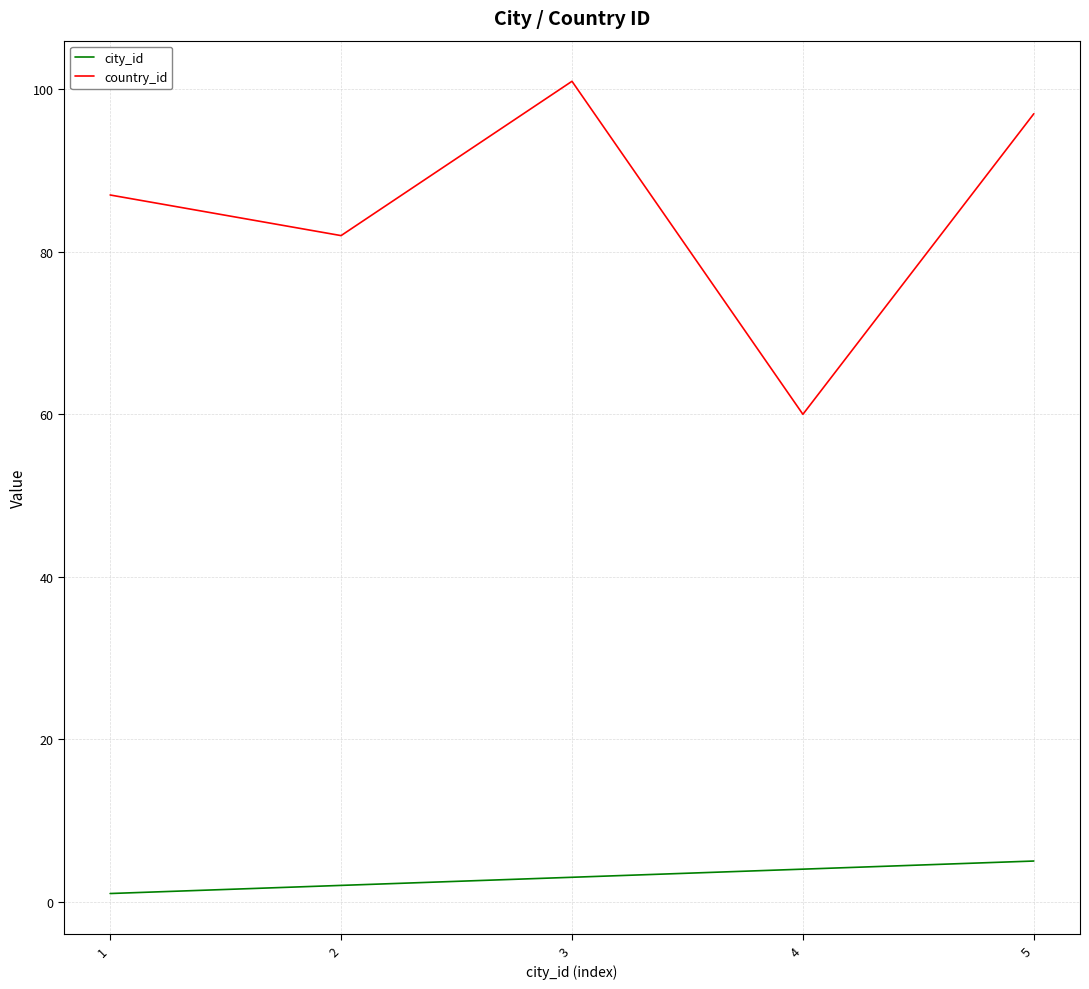

List the labels in order of city_id value, largest first.

5, 4, 3, 2, 1